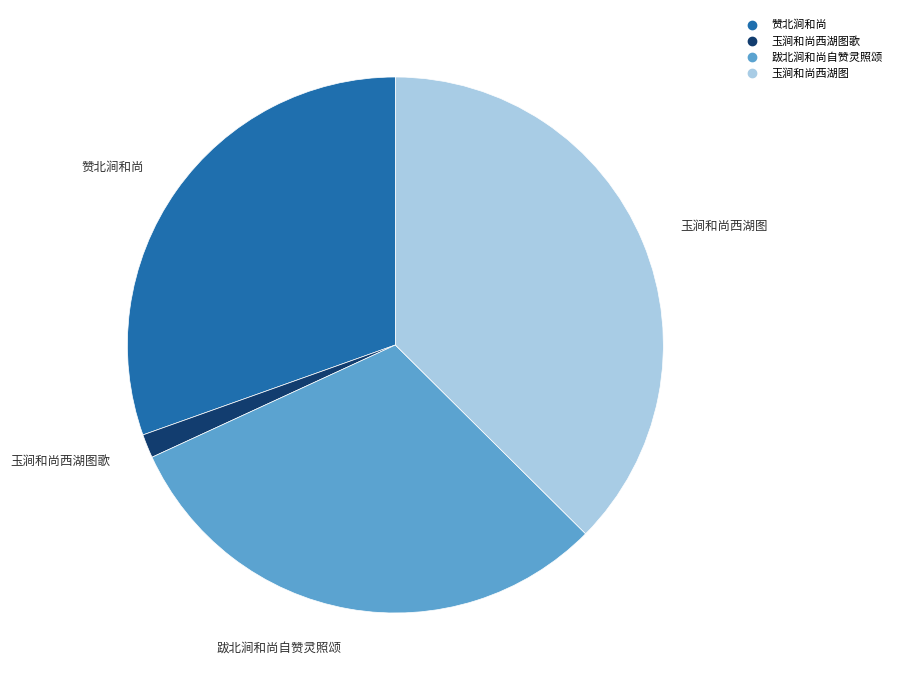

Does any single category account for the majority?

No